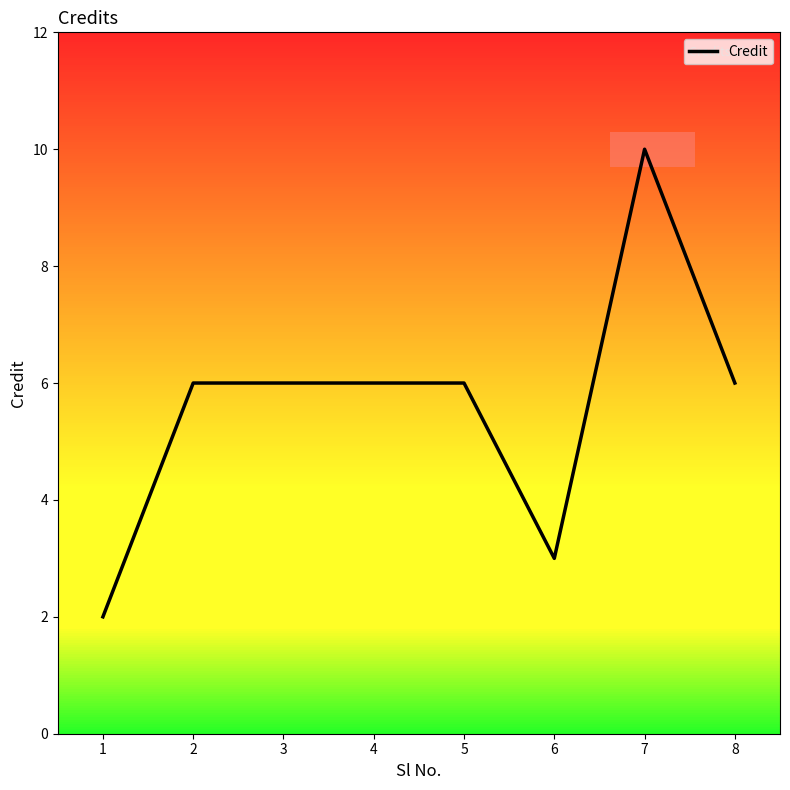

Reading right to left, transcribe all the data shown in this chart.

8=6	7=10	6=3	5=6	4=6	3=6	2=6	1=2